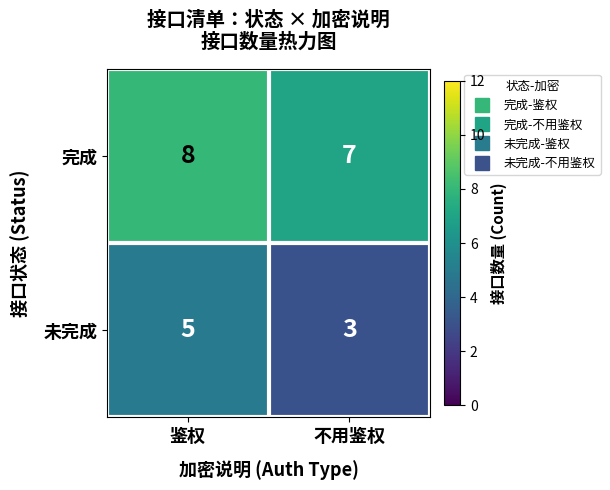

Which series has the largest total across all categories?

完成